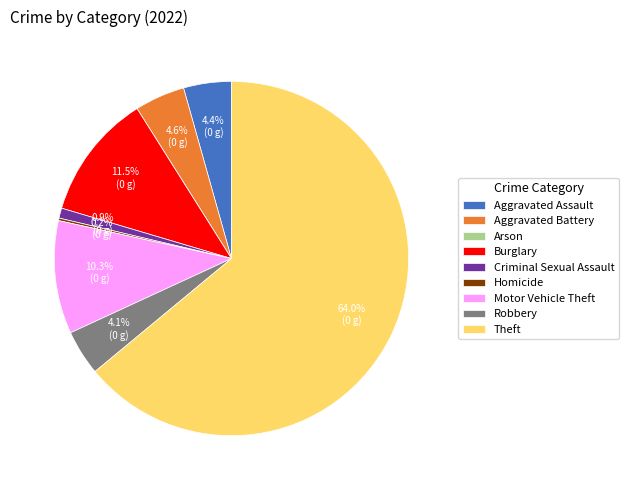

What is the majority slice?

Theft